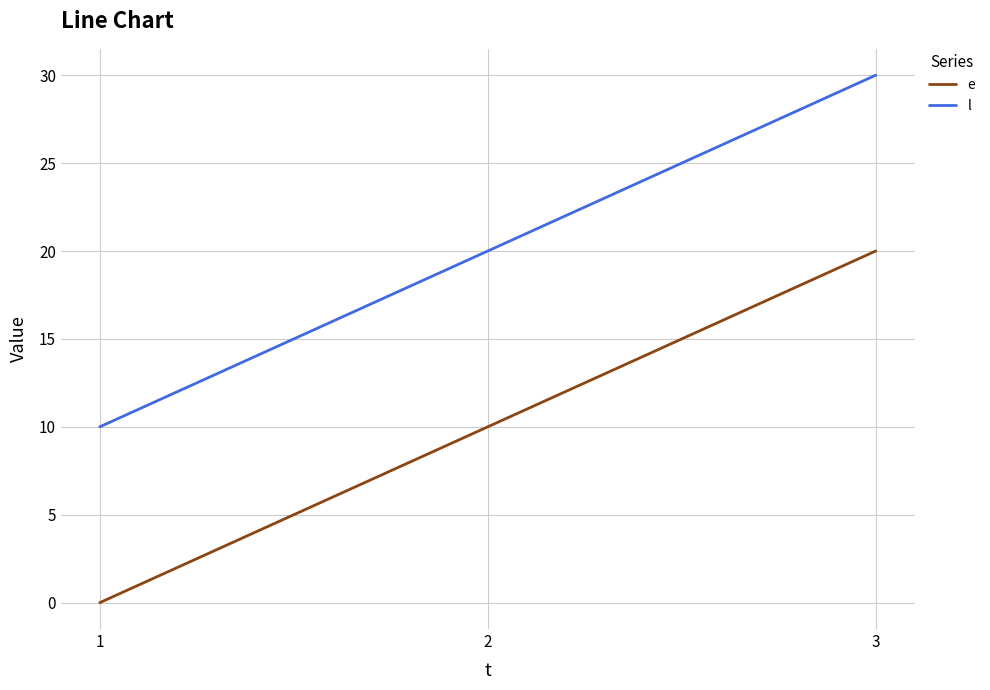

Which series has the largest total across all categories?

l